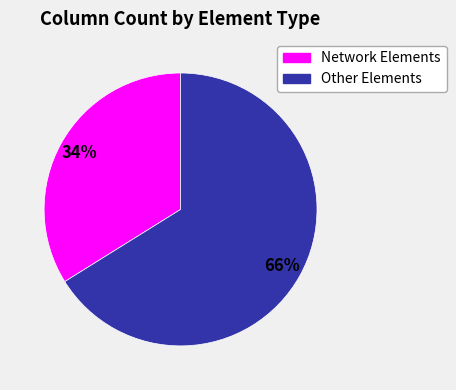

To the nearest percent, what is the difference between the largest and smallest slice percentages?

32%